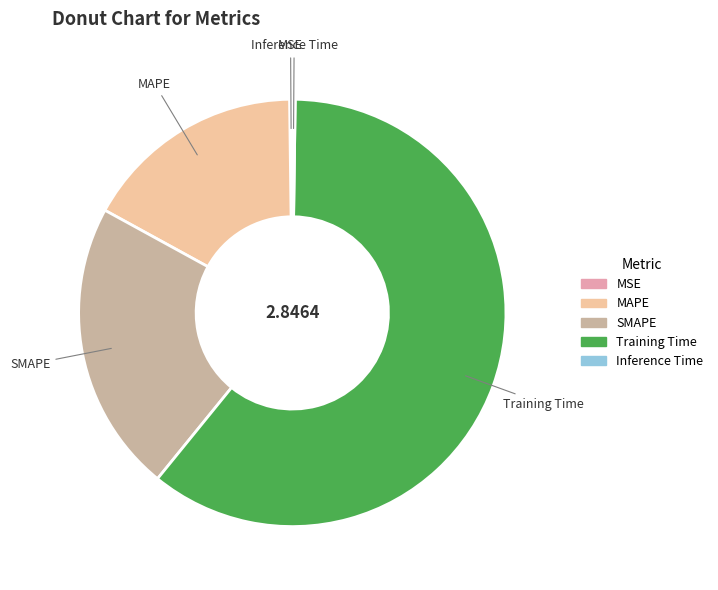

What is the largest slice in the pie chart?

Training Time